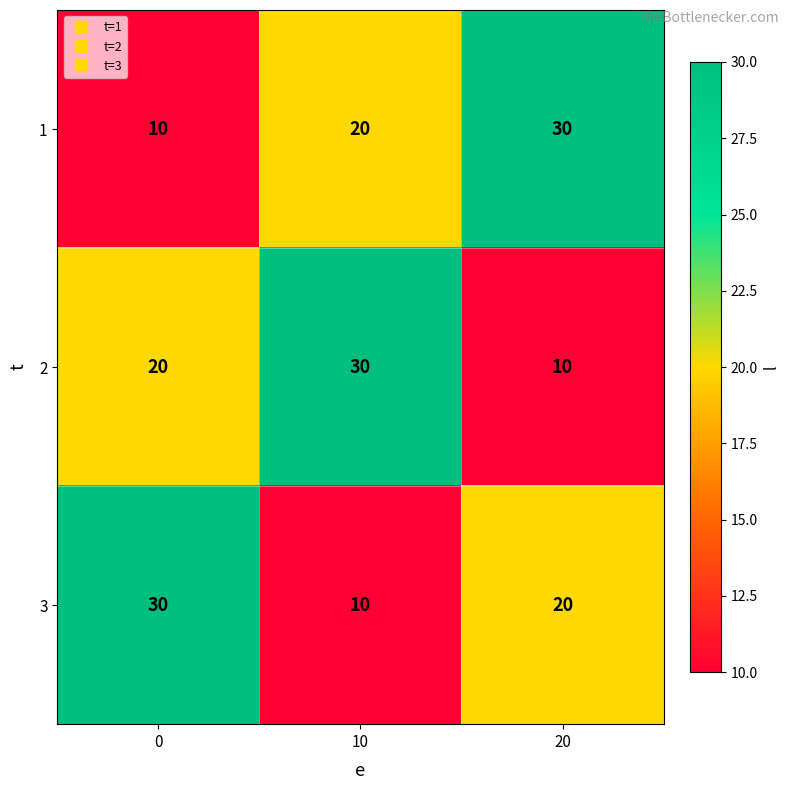

What is the sum of all 3 values?

60